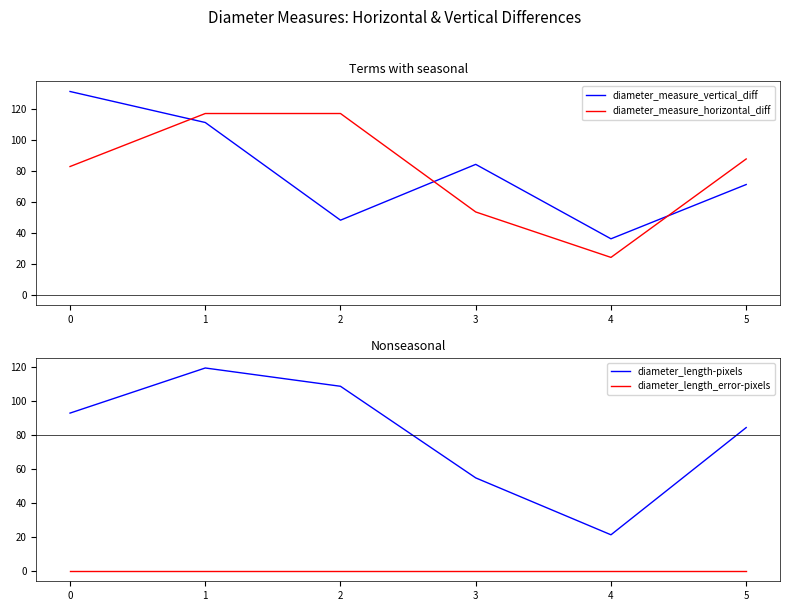

True or false: diameter_measure_horizontal_diff has a value of 87.5 at 5.

True